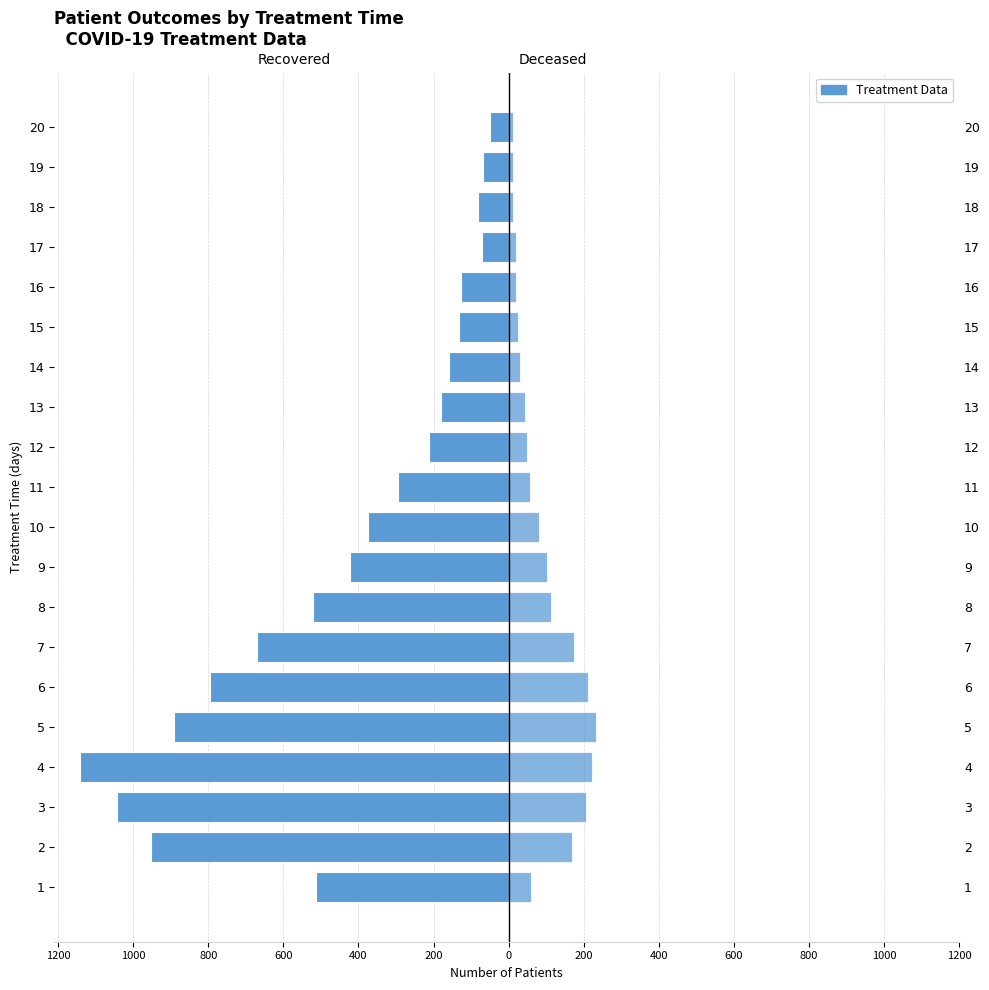

True or false: patients_recovered has a value of -13 at 20.

False